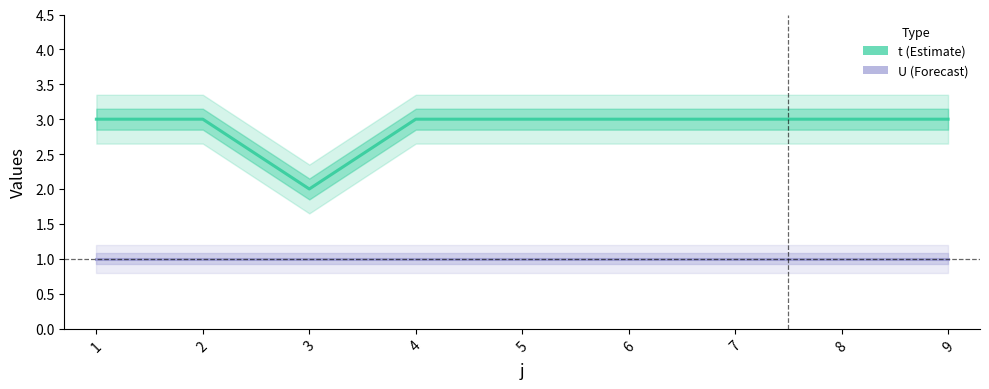

Which category has the lowest value across all series?

1